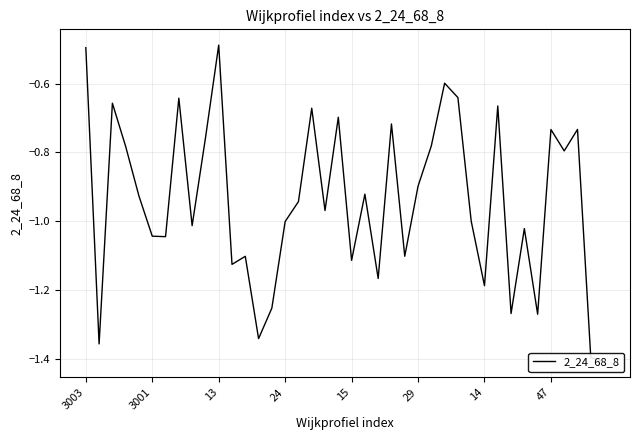

What value does the data have at 27?

-0.6